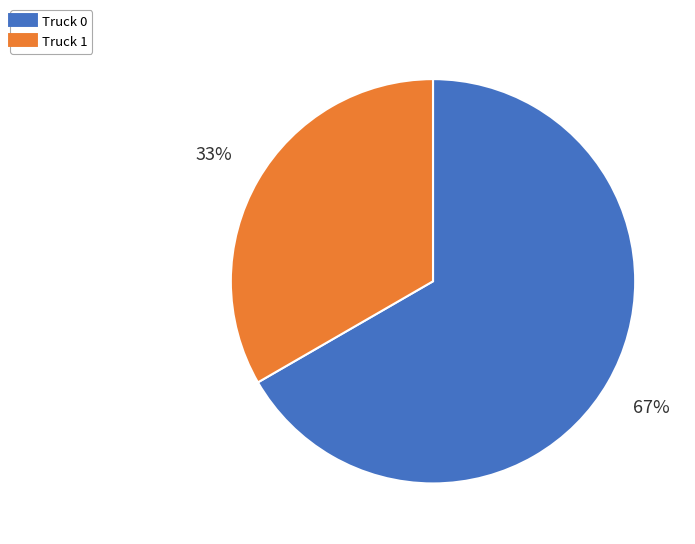

Which slice is the smallest?

Truck 1